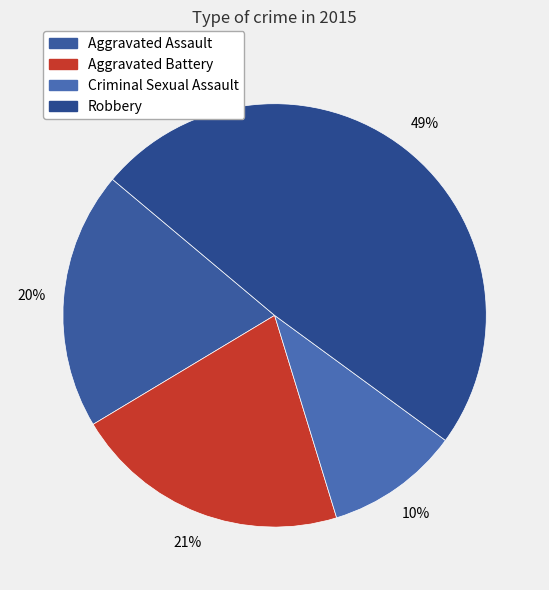

Is the sum of Criminal Sexual Assault and Aggravated Battery greater than half?

No